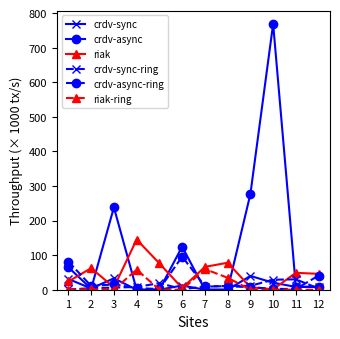

What is the total value across all series at 7?

145.0